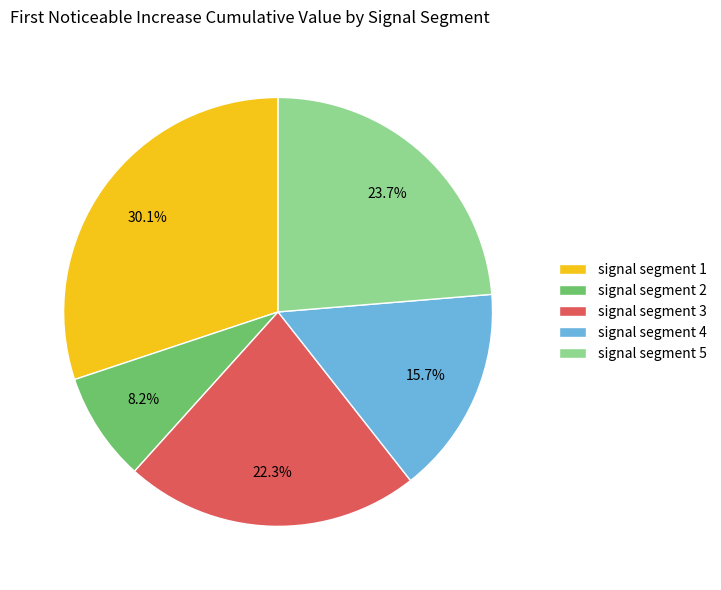

What is the largest slice in the pie chart?

signal segment 1